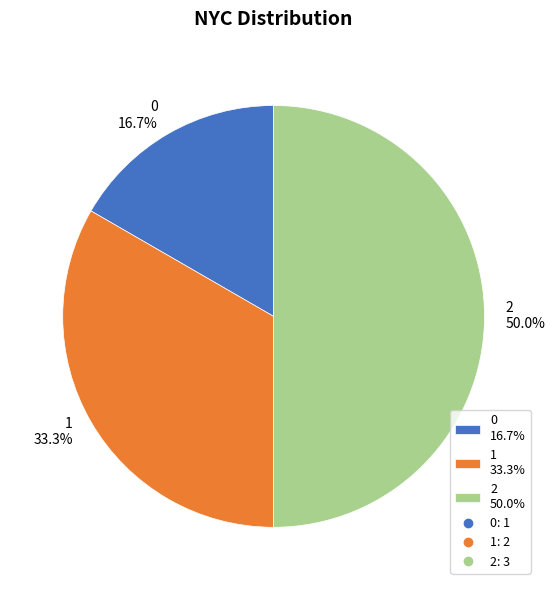

Count the number of slices in the pie.

3